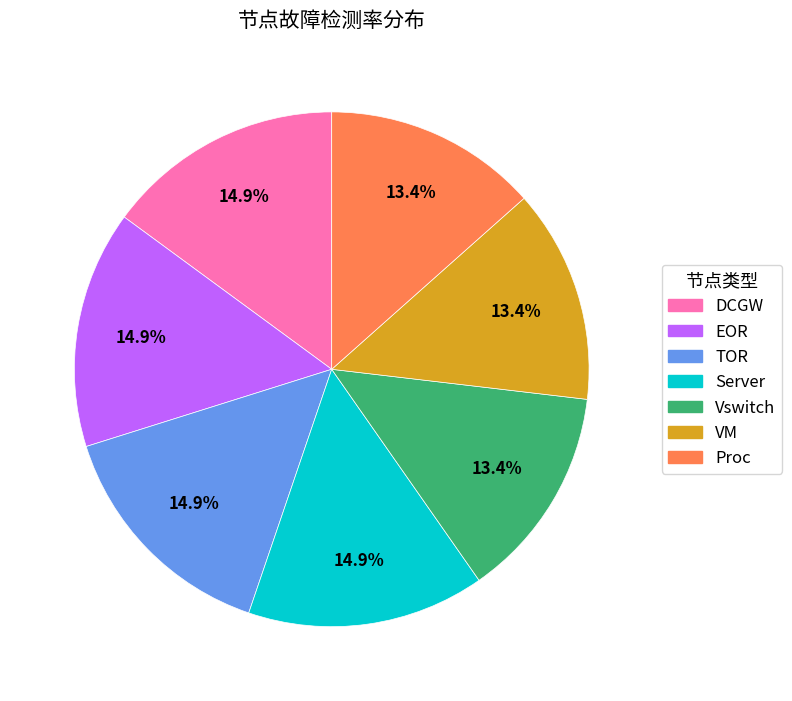

To the nearest percent, what is the average slice percentage?

14%